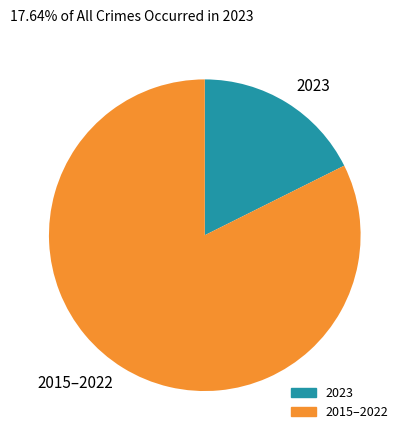

Rank the categories by value from lowest to highest.

2023, 2015–2022